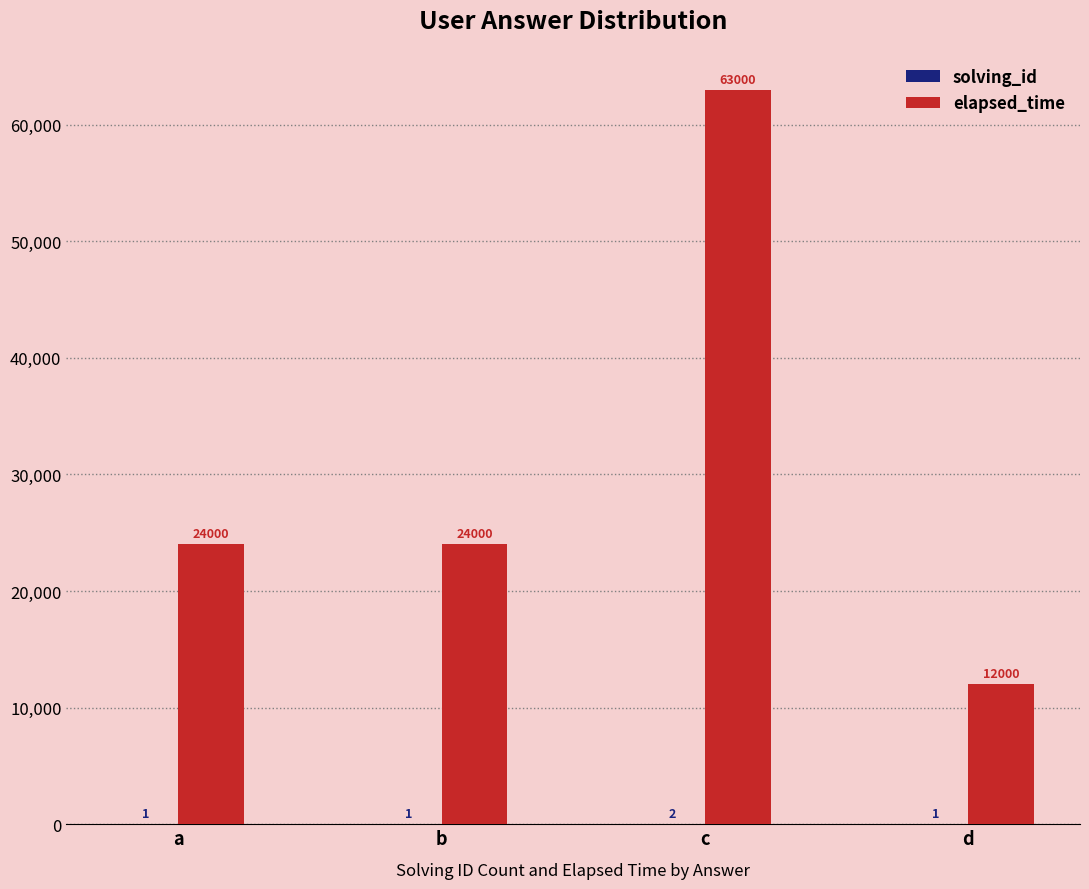

Which category has the highest value in the elapsed_time series?

c